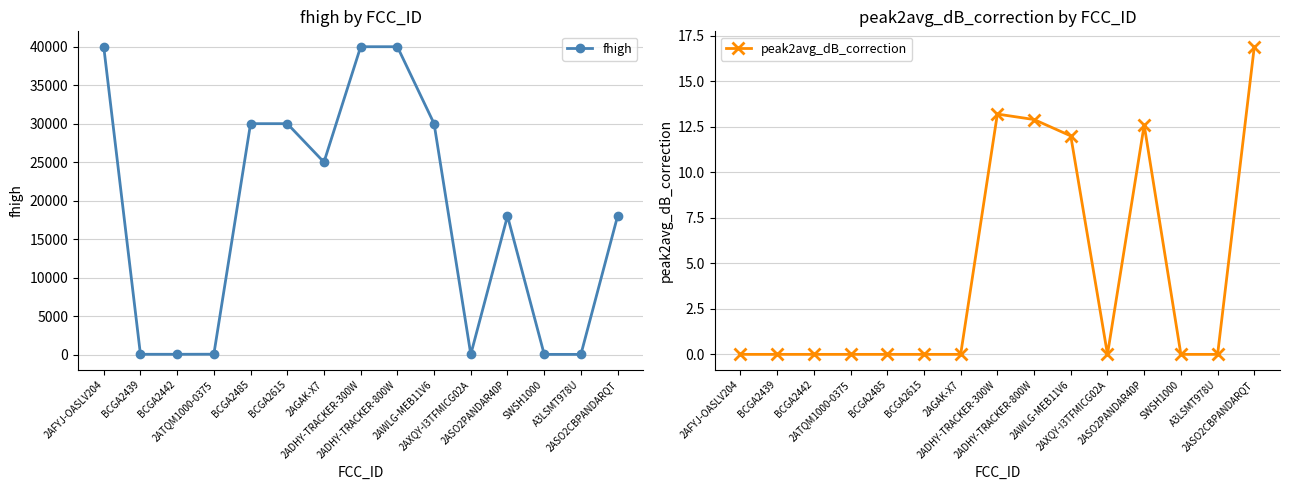

Between 2AWLG-MEB11V6 and 2ASO2CBPANDARQT, which series saw the biggest shift?

fhigh